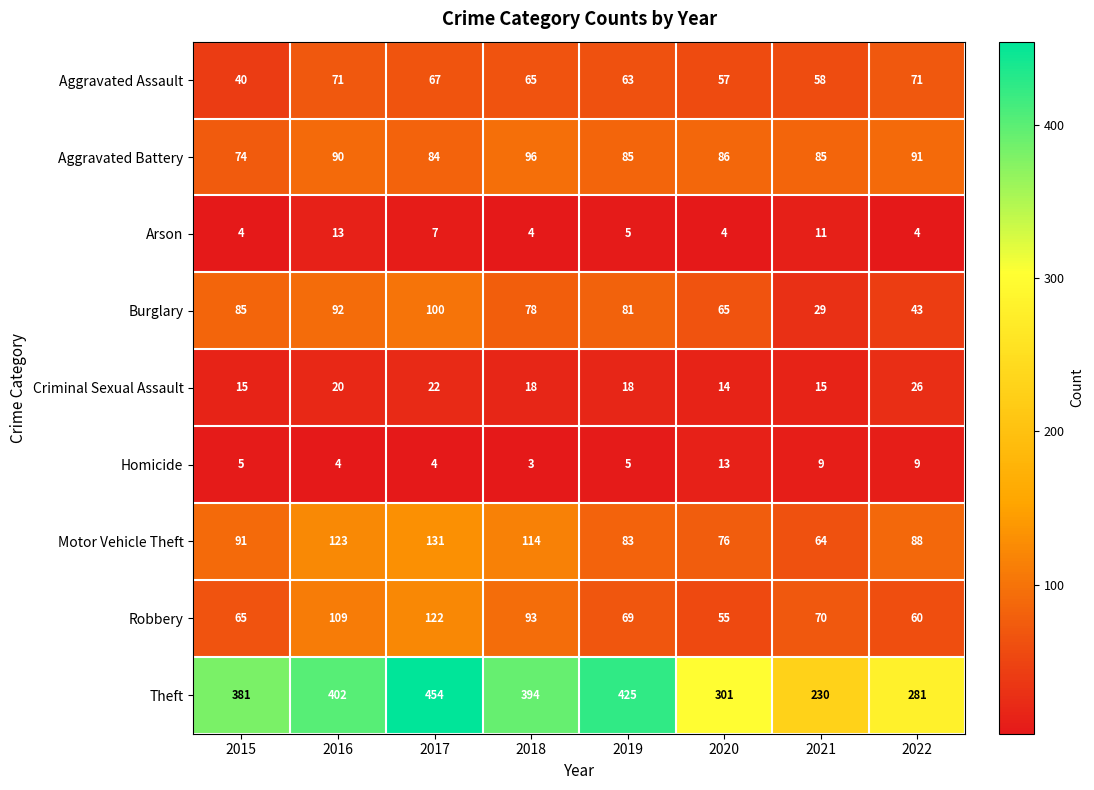

What value does the Theft series have at 2016, to the nearest 5?

400